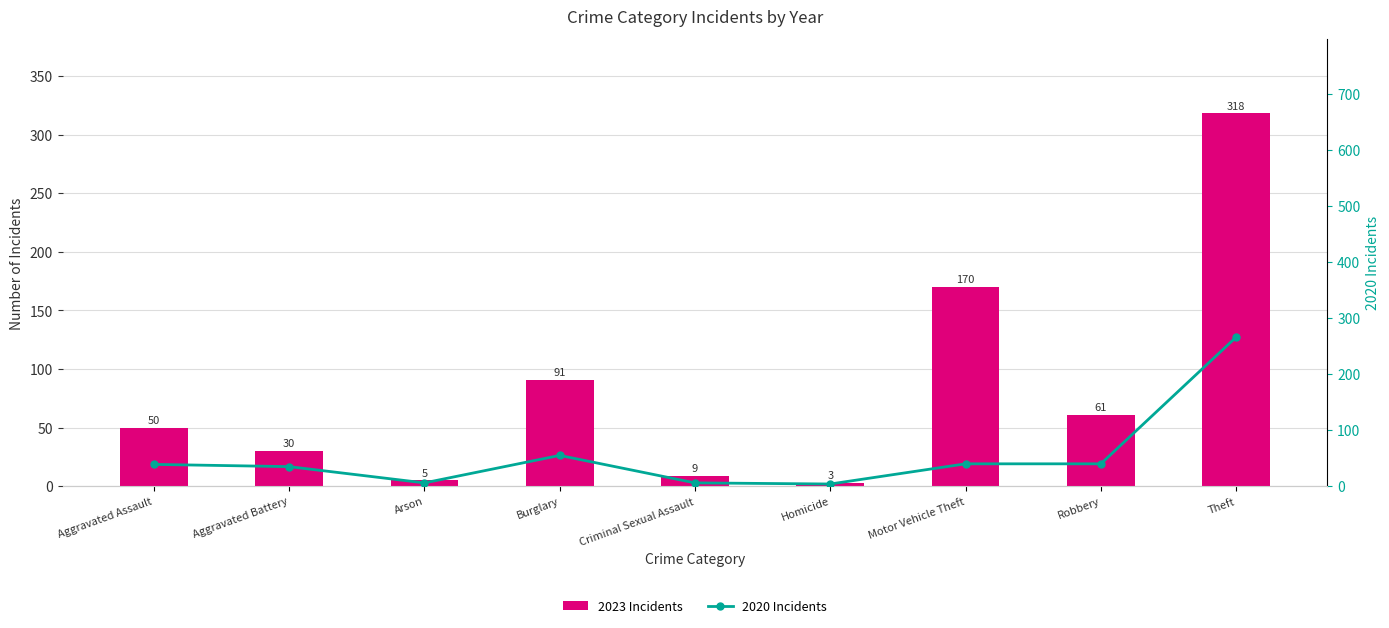

What is the lowest value of the 2023 Incidents series?

3